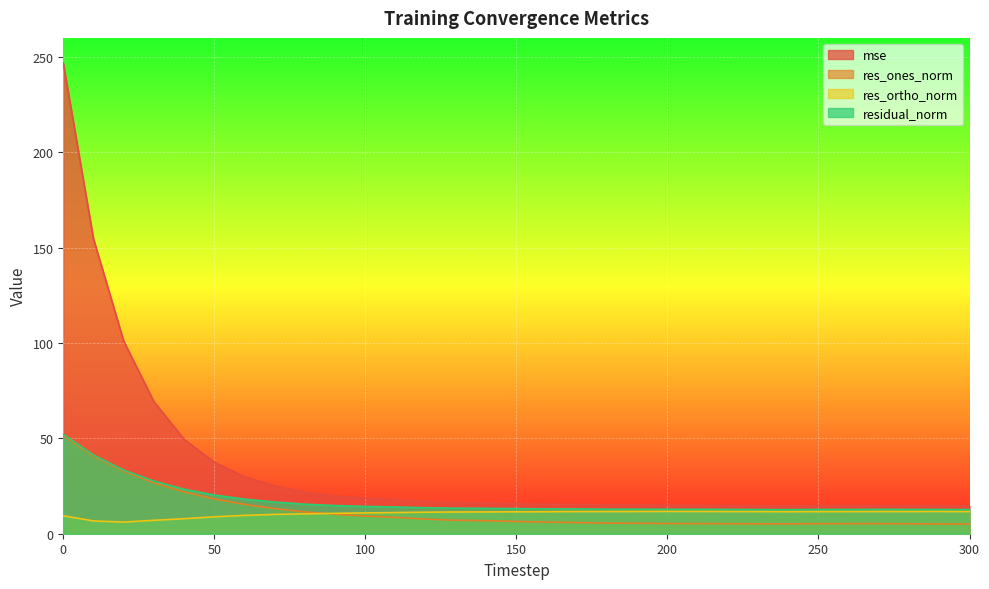

What are all the series names shown in the legend?

mse, res_ones_norm, res_ortho_norm, residual_norm